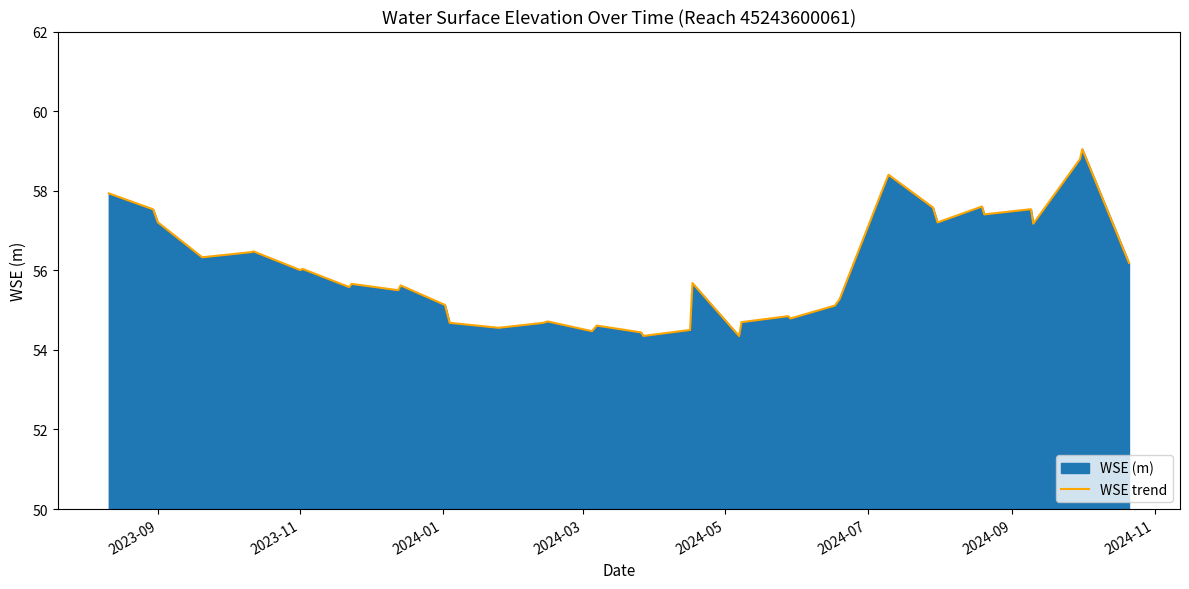

What is the difference between the maximum and minimum values?

4.7